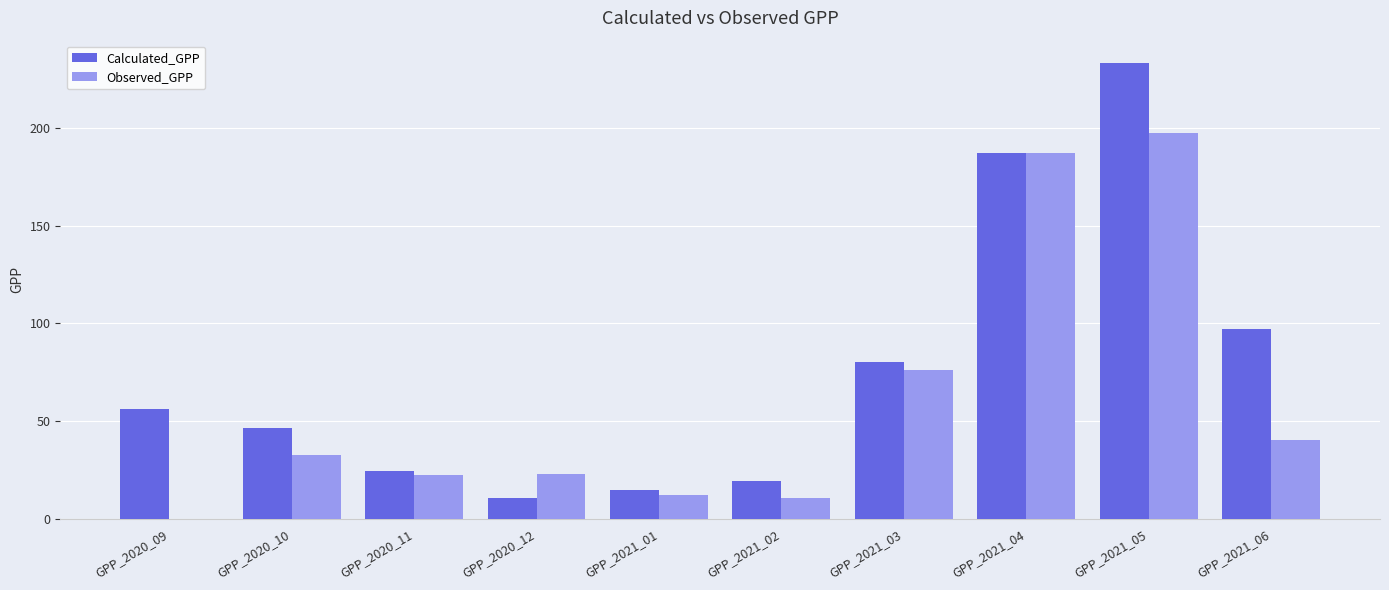

What is the maximum value shown in the chart?

232.9